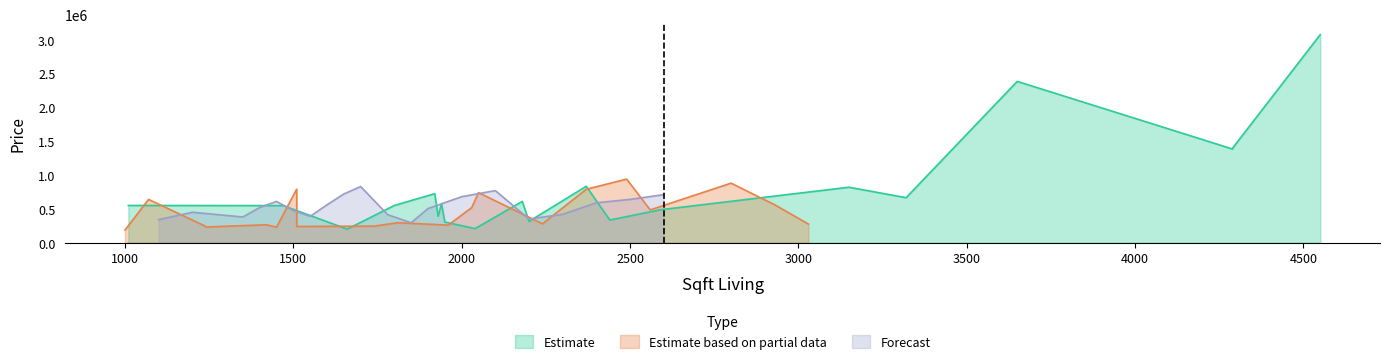

What is the lowest value of the Forecast series?

295000